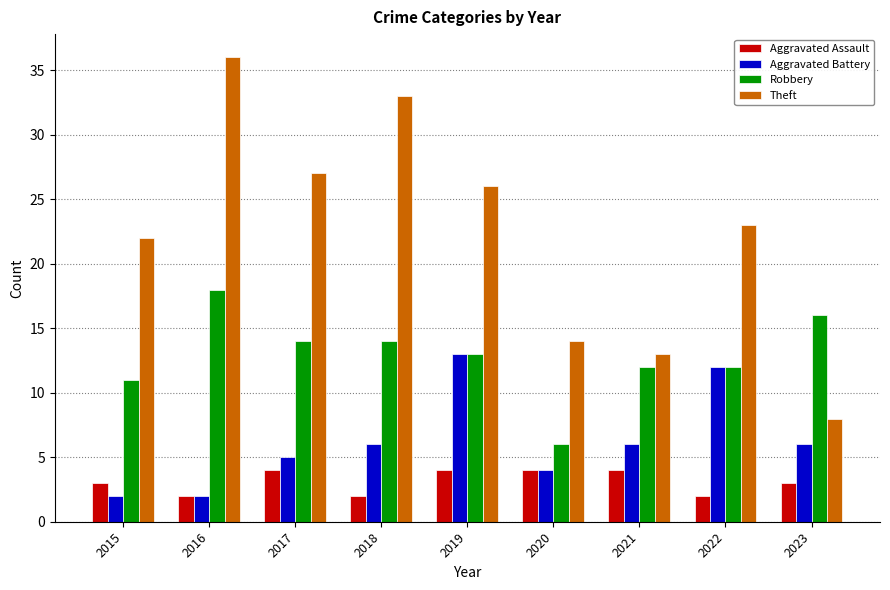

Reading left to right, what are all the values shown in this chart?

Aggravated Assault: 3	2	4	2	4	4	4	2	3
Aggravated Battery: 2	2	5	6	13	4	6	12	6
Robbery: 11	18	14	14	13	6	12	12	16
Theft: 22	36	27	33	26	14	13	23	8